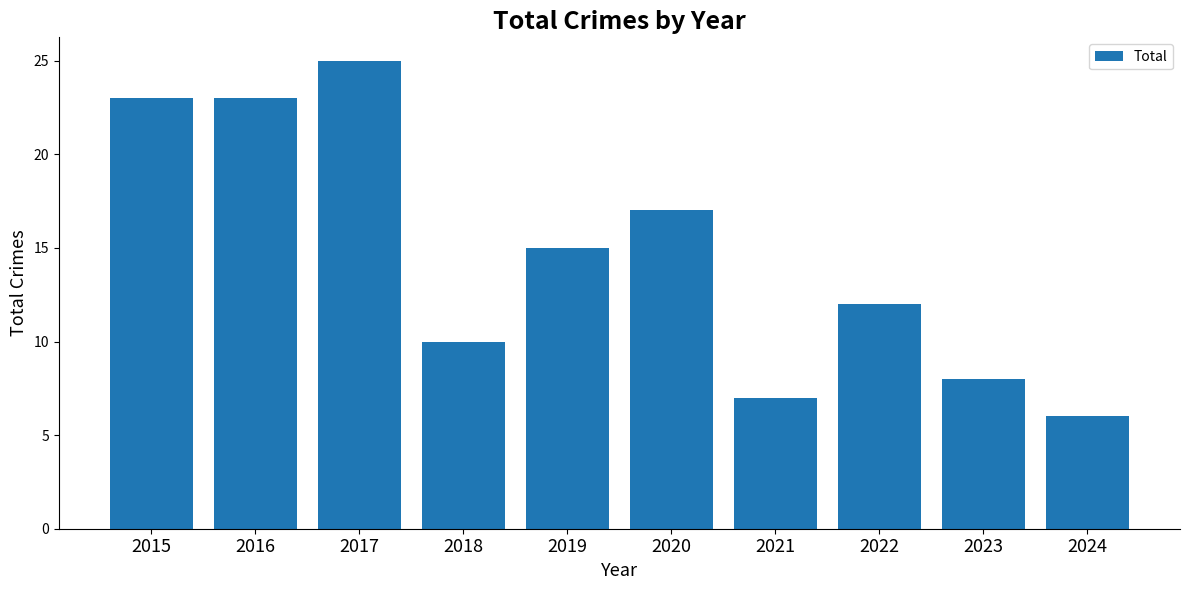

Which category has the lowest value across all series?

2024